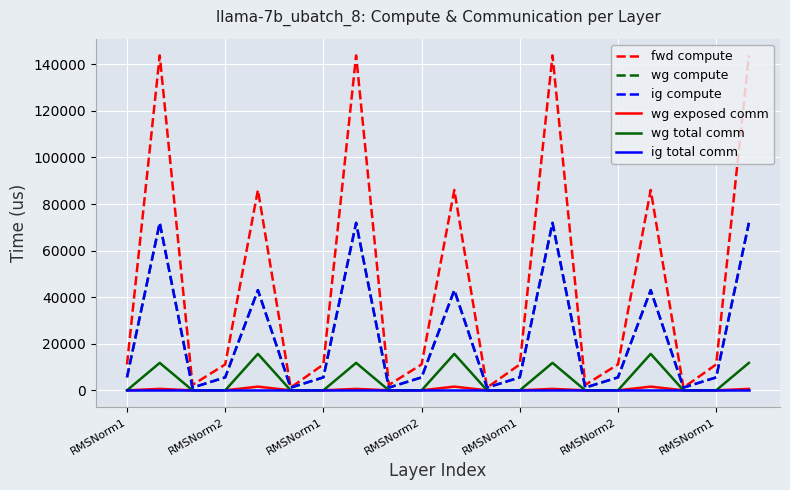

Which series has the largest total across all categories?

fwd compute